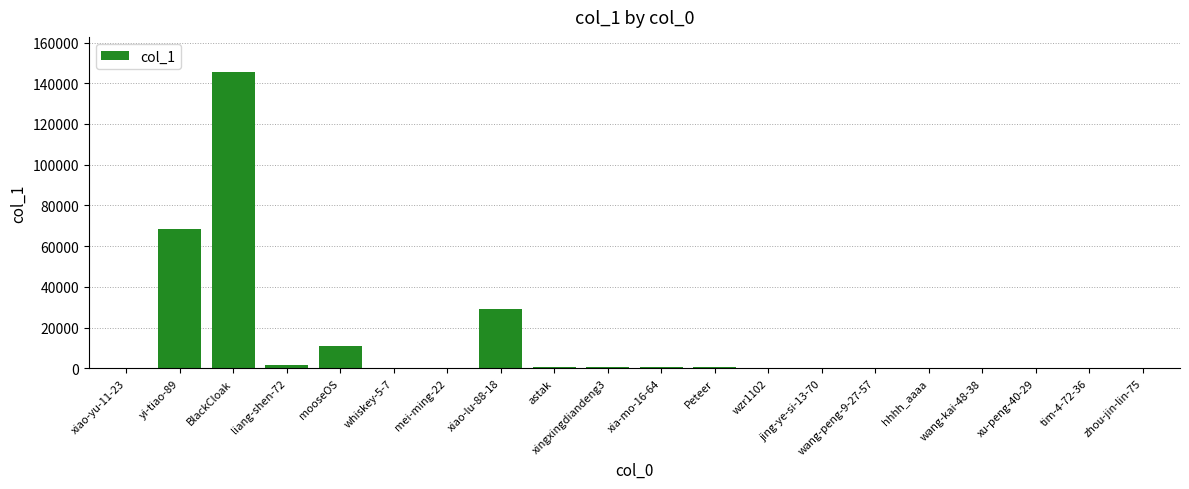

Is it true that the value at mooseOS is 10817?

True